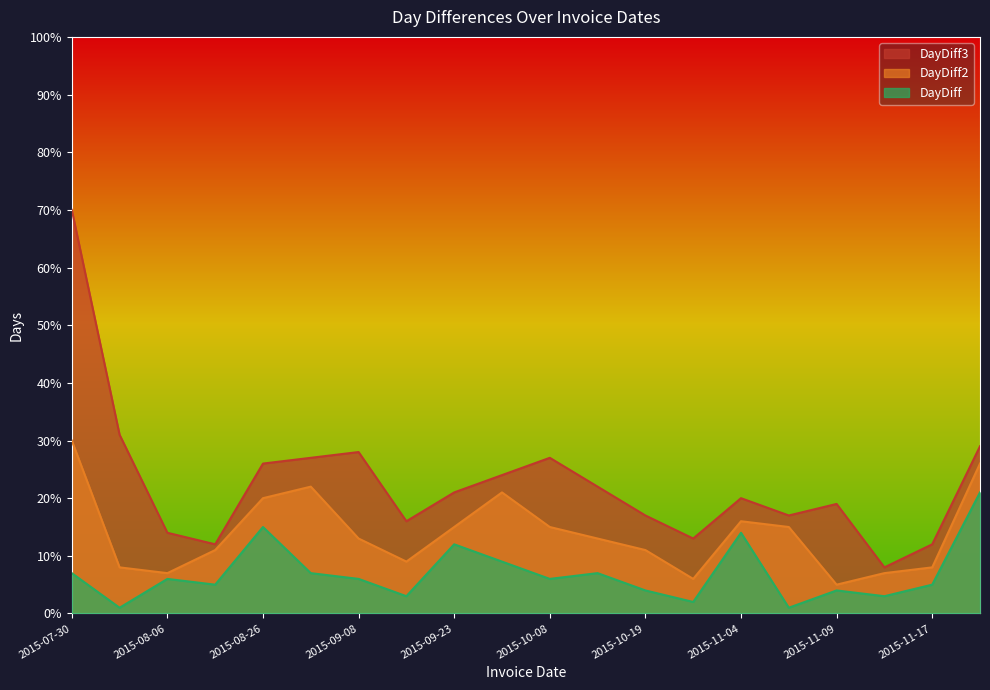

True or false: DayDiff3 and DayDiff cross at least once.

False